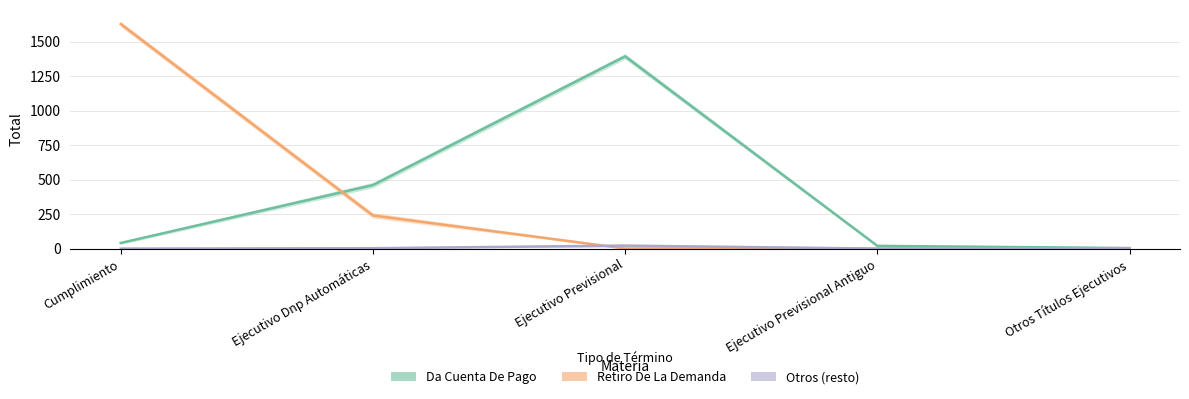

How many data points does each series have?

5